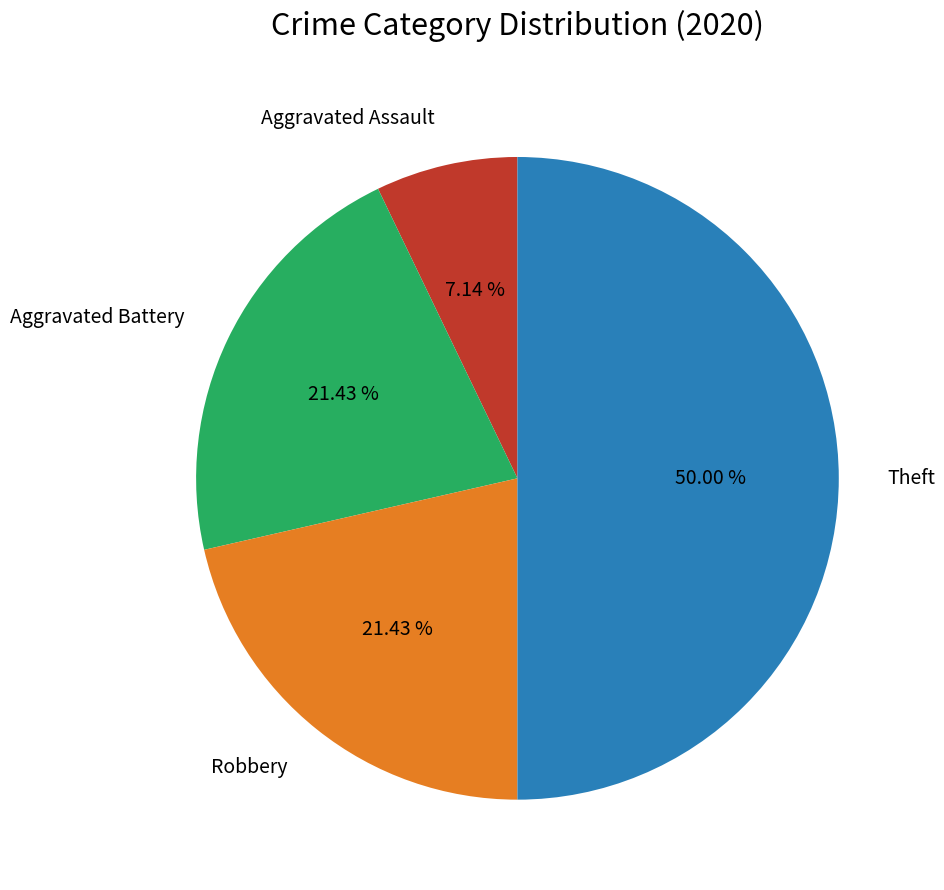

To the nearest percent, what percentage of the pie is Theft?

50%